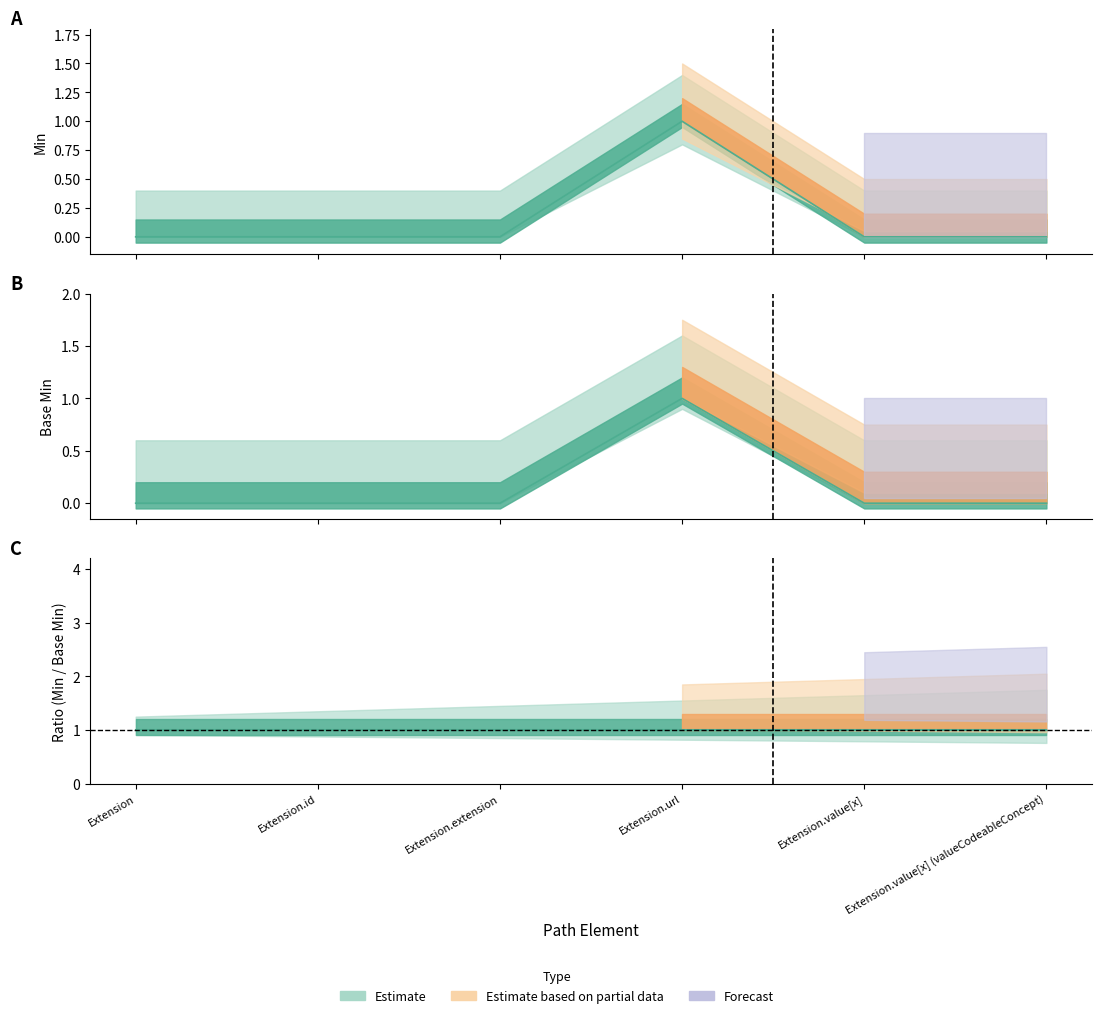

True or false: Min has a value of 0 at Extension.url.

False